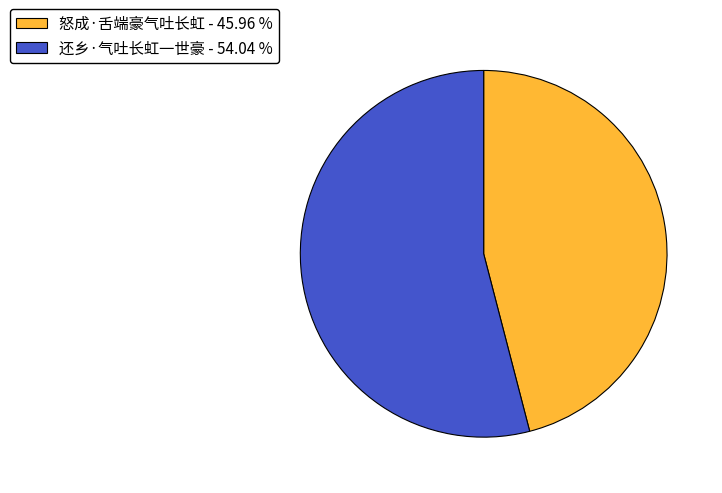

Which slice is the smallest?

怒成·舌端豪气吐长虹